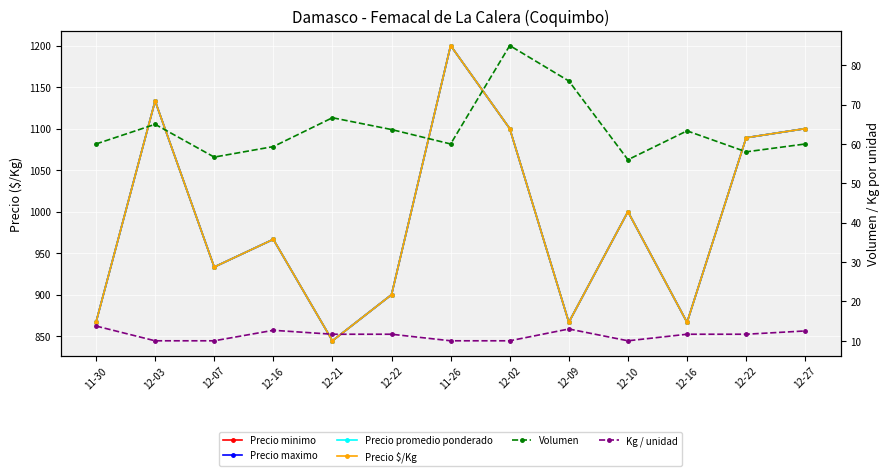

How many lines are shown in the chart?

6